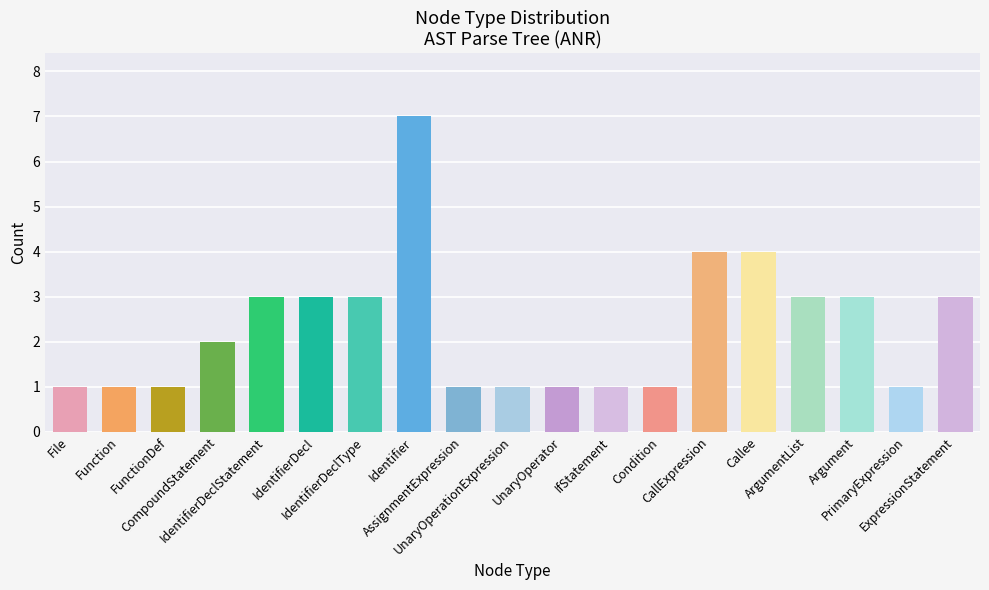

True or false: the data shows 2 at FunctionDef.

False